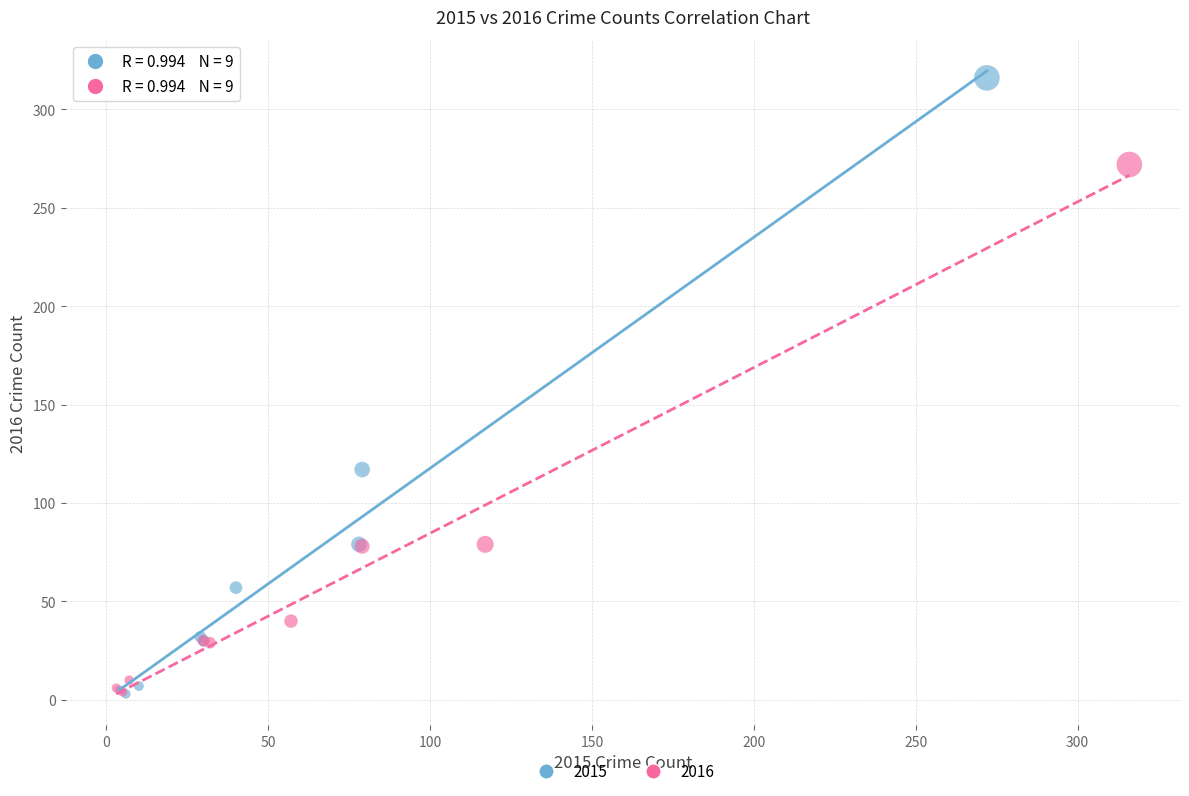

Which series has the largest Y range (max minus min)?

2015